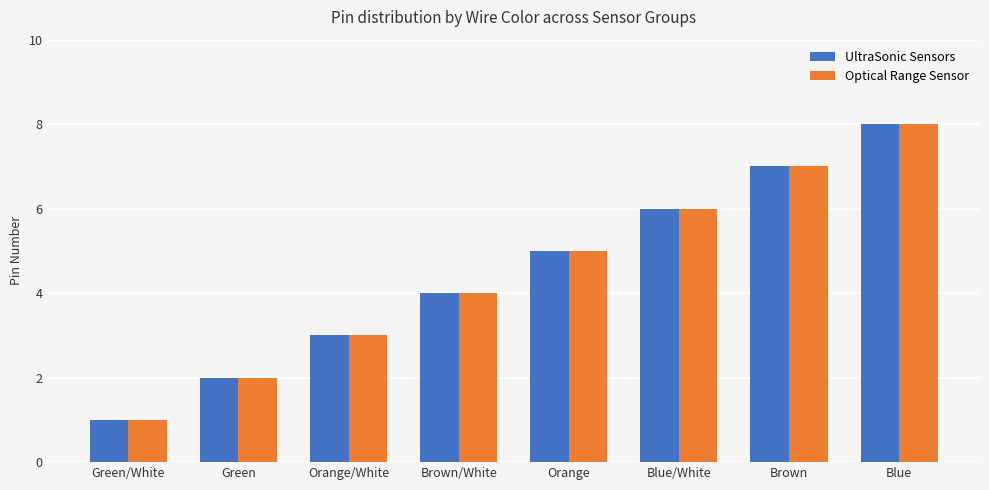

The Optical Range Sensor series shows 3 at Green. True or false?

False